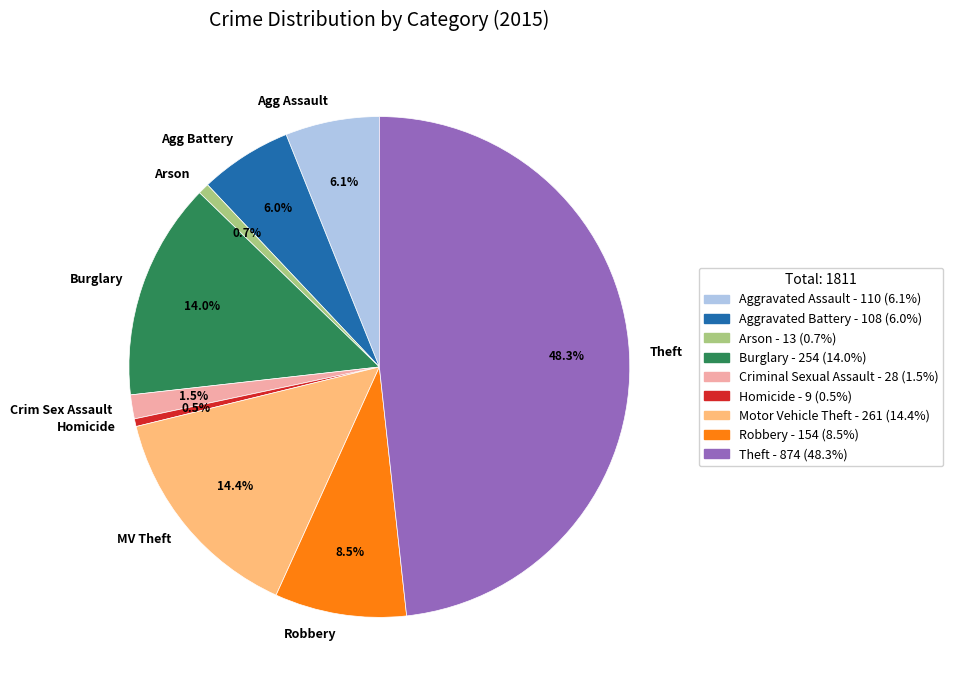

Combined, what portion of the pie is Crim Sex Assault and Agg Battery?

7.5%